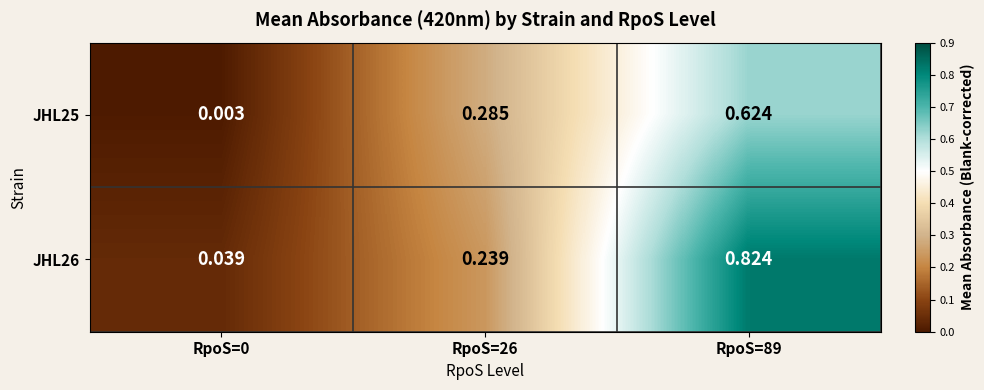

Is the value of JHL25 at RpoS=0 greater than the value of JHL26 at RpoS=0?

No